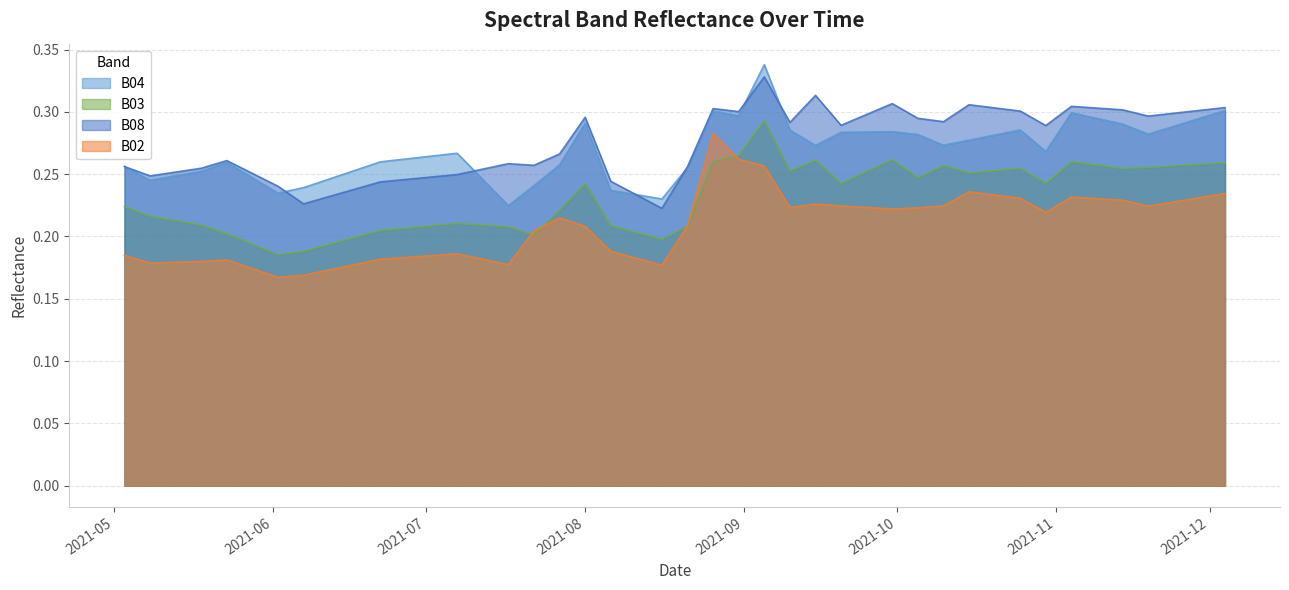

Which label corresponds to the largest value in the chart?

2021-09-05